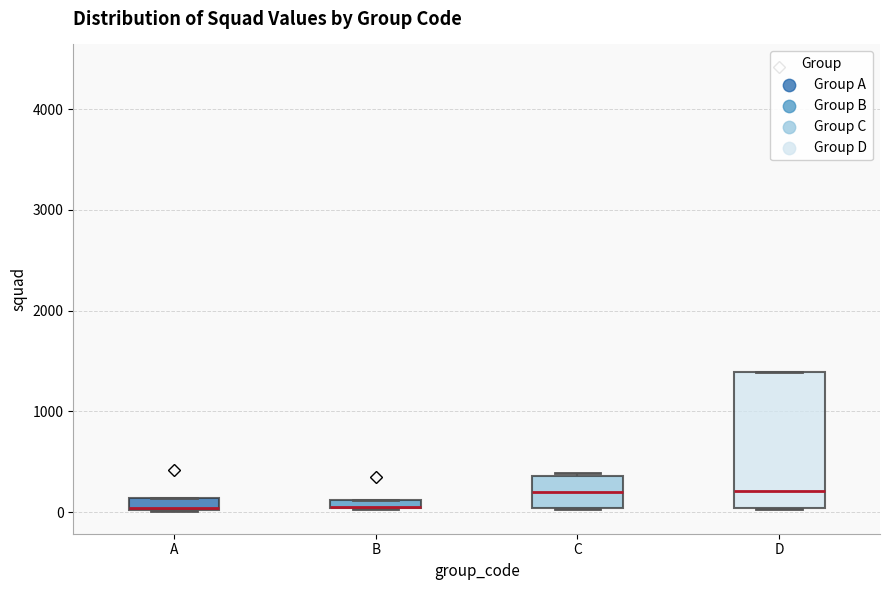

Which box is the tallest, from its lower edge to its upper edge?

D